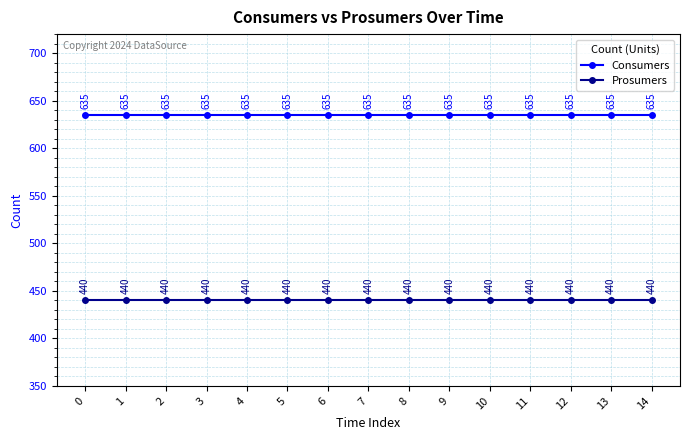

Reading left to right, list all the values displayed in this chart.

Consumers: 0=635	1=635	2=635	3=635	4=635	5=635	6=635	7=635	8=635	9=635	10=635	11=635	12=635	13=635	14=635
Prosumers: 0=440	1=440	2=440	3=440	4=440	5=440	6=440	7=440	8=440	9=440	10=440	11=440	12=440	13=440	14=440